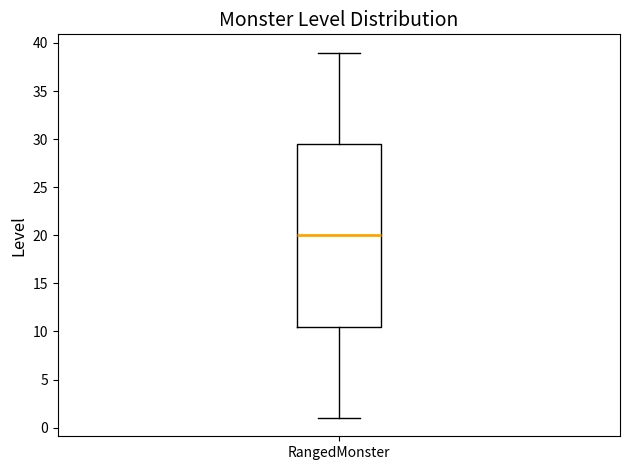

Read this box plot against the y-axis: the position of the median line, the range covered by the box, and the ends of both whiskers. The values are not printed on the chart, so give them approximately, as read against the axis.

median 20.0, box 10.5 to 29.5, whiskers 1.0 to 39.0